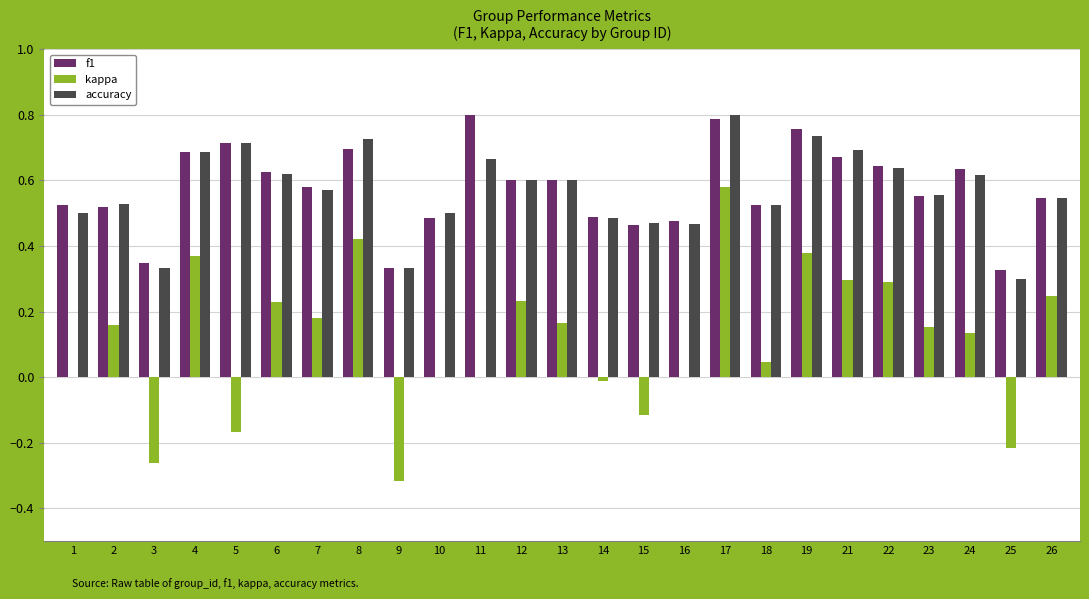

True or false: accuracy has a value of 0.5 at 1.

True